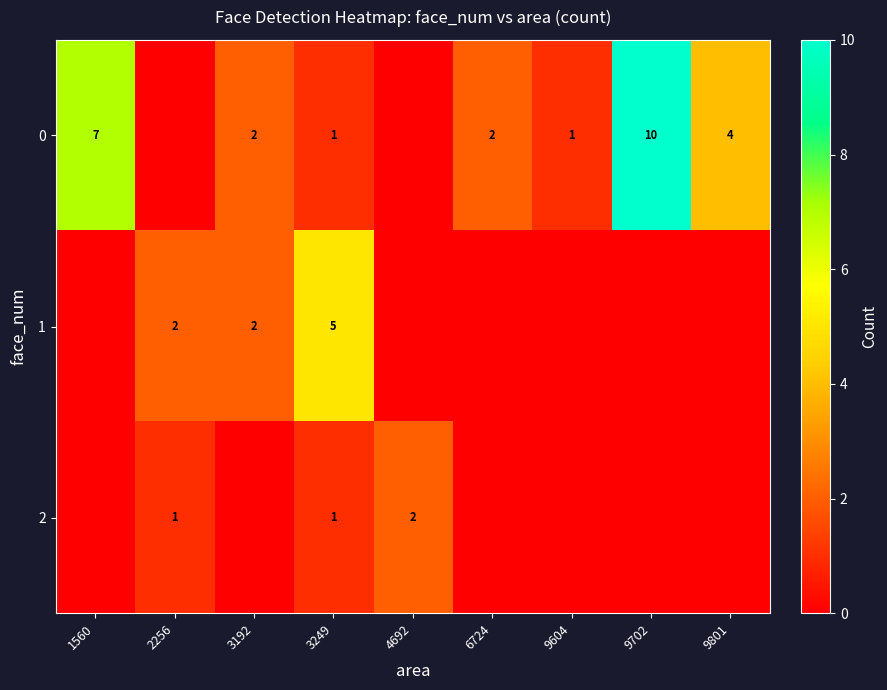

What is the total value across all series at 3249?

7